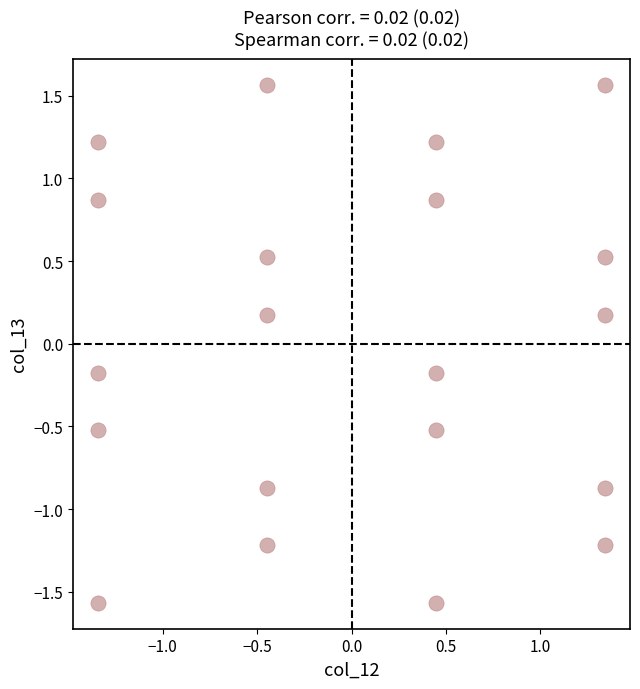

What is the range of Y values (max minus min)?

3.1